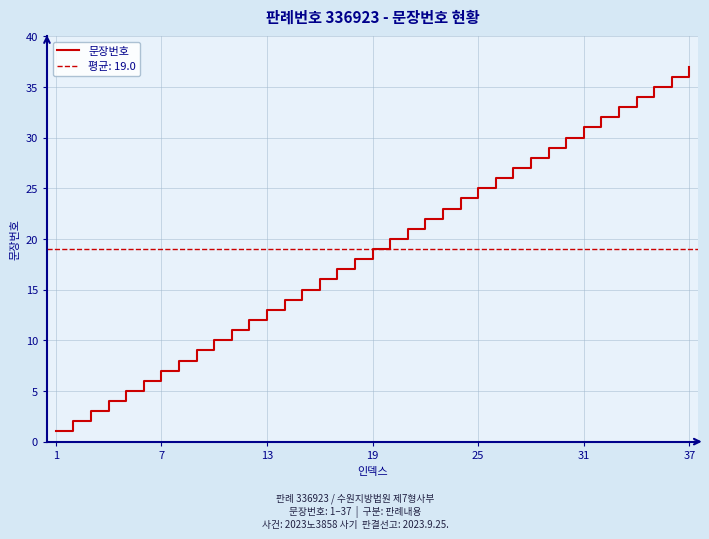

What is the smallest value displayed?

1